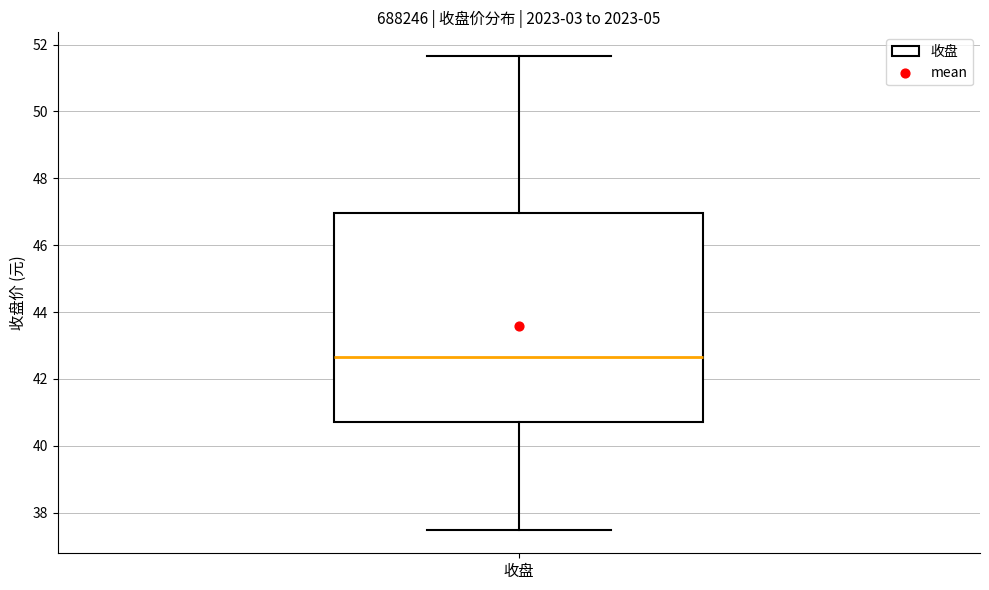

Read this box plot against the y-axis: the position of the median line, the range covered by the box, and the ends of both whiskers. The values are not printed on the chart, so give them approximately, as read against the axis.

median 42.6, box 40.8 to 47.0, whiskers 37.4 to 51.6